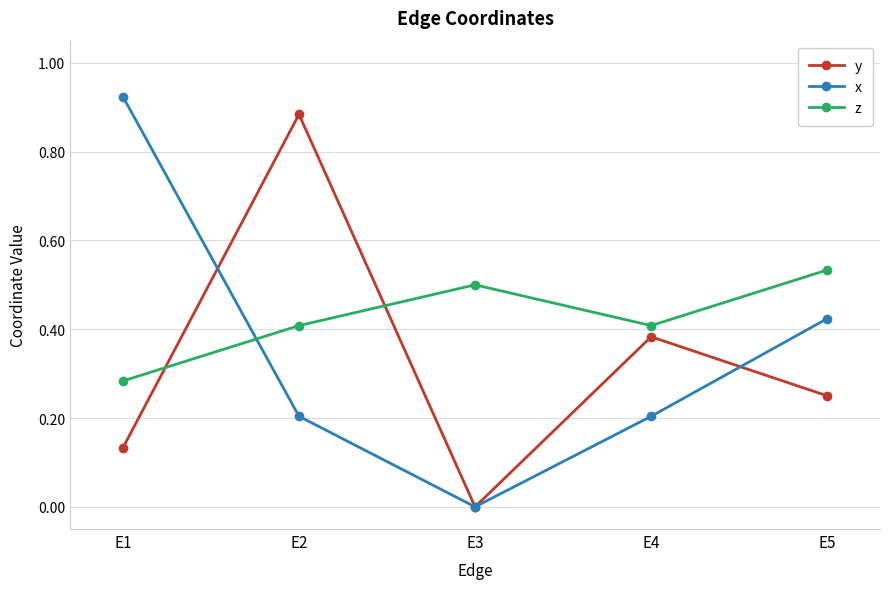

What are all the series names shown in the legend?

y, x, z